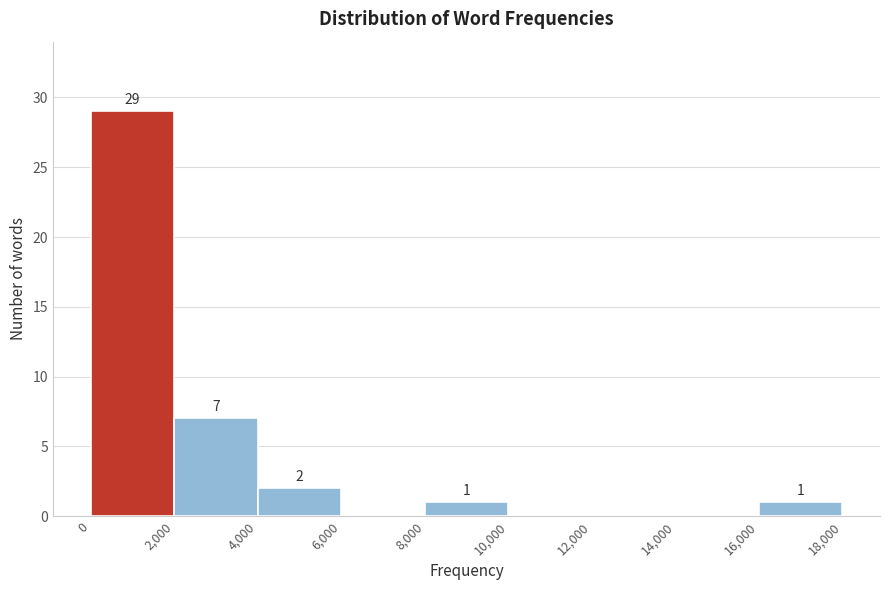

Over which range of the x-axis is the bar tallest?

0 to 2,000